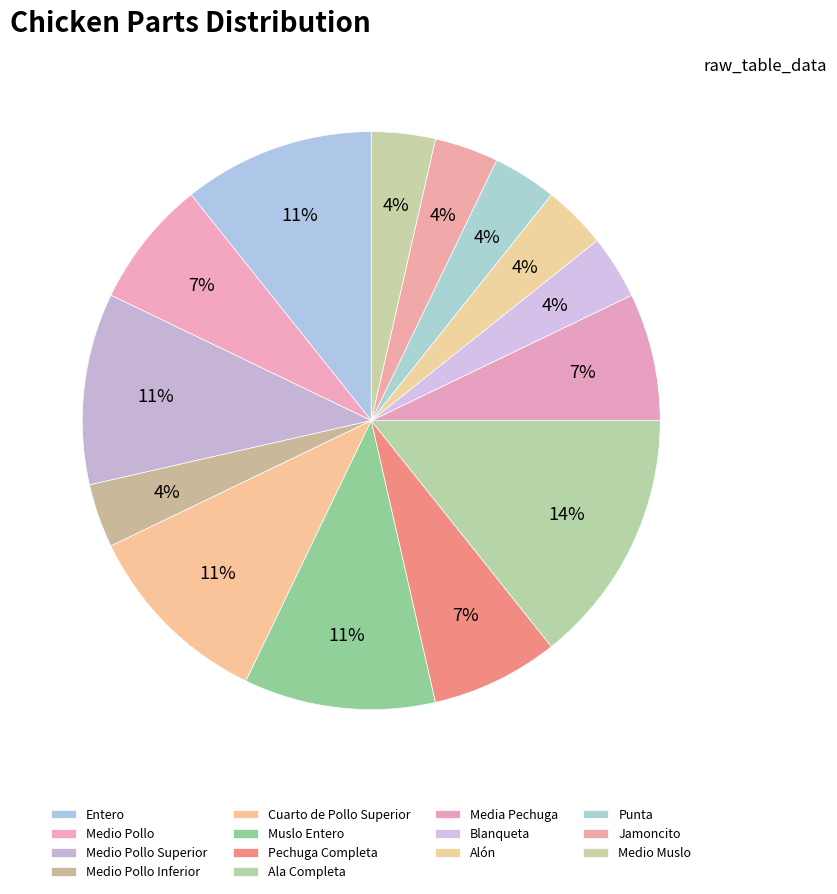

How many segments does this pie chart have?

14